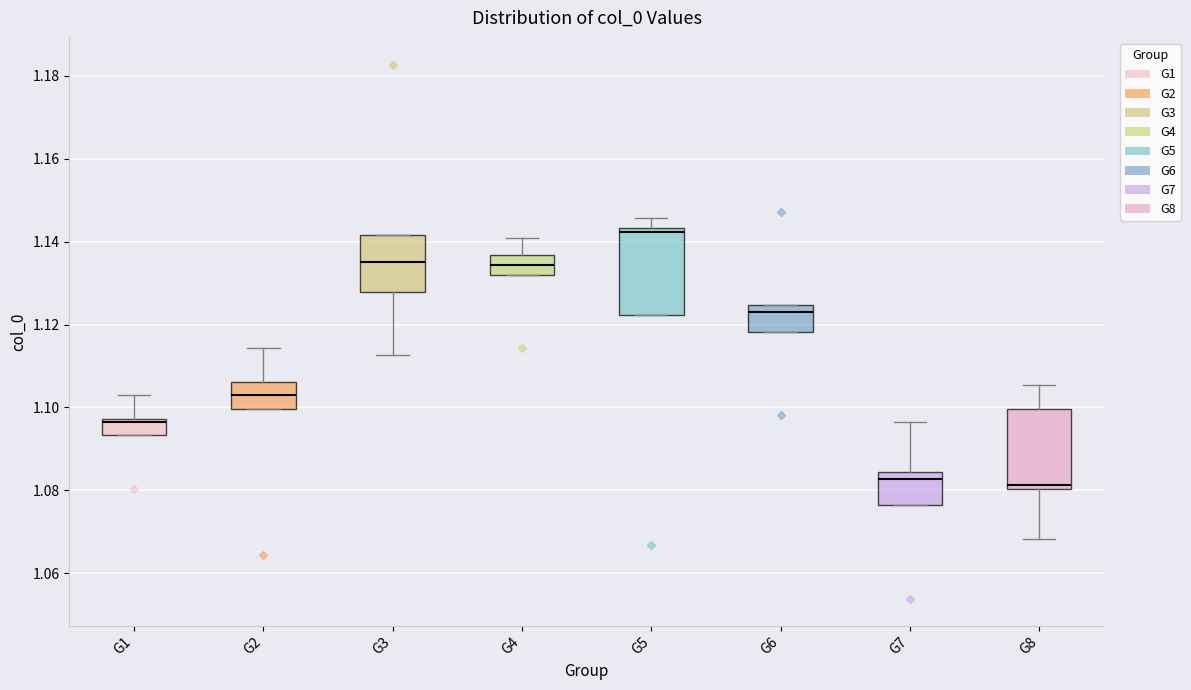

Where is the upper edge of the box for G8 on the y-axis? The values are not printed on the chart, so give them approximately, as read against the axis.

1.100